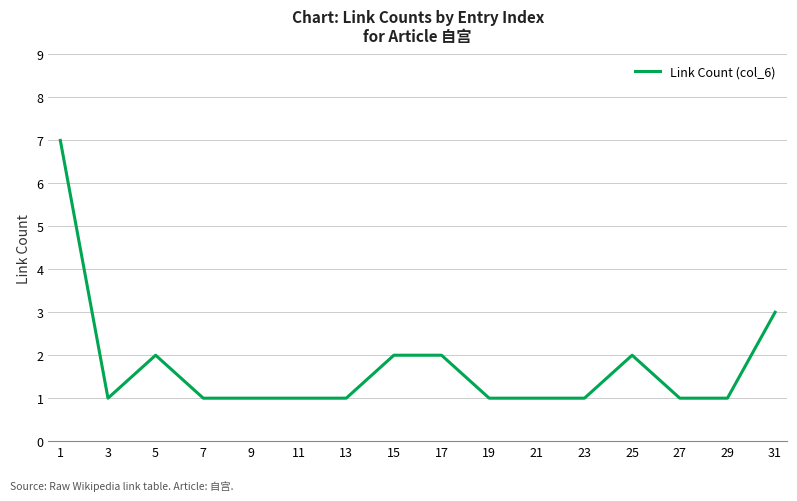

At which label is the value closest to 4?

31